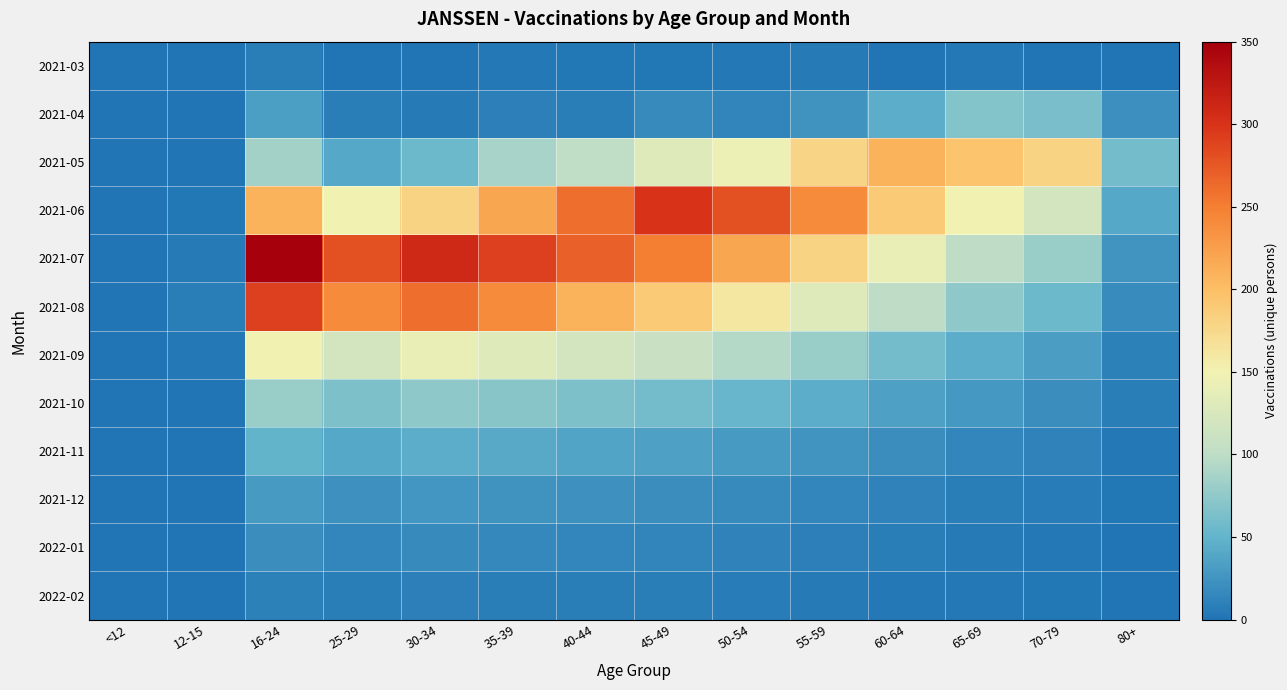

What is the difference between the highest and lowest values at 70-79?

180